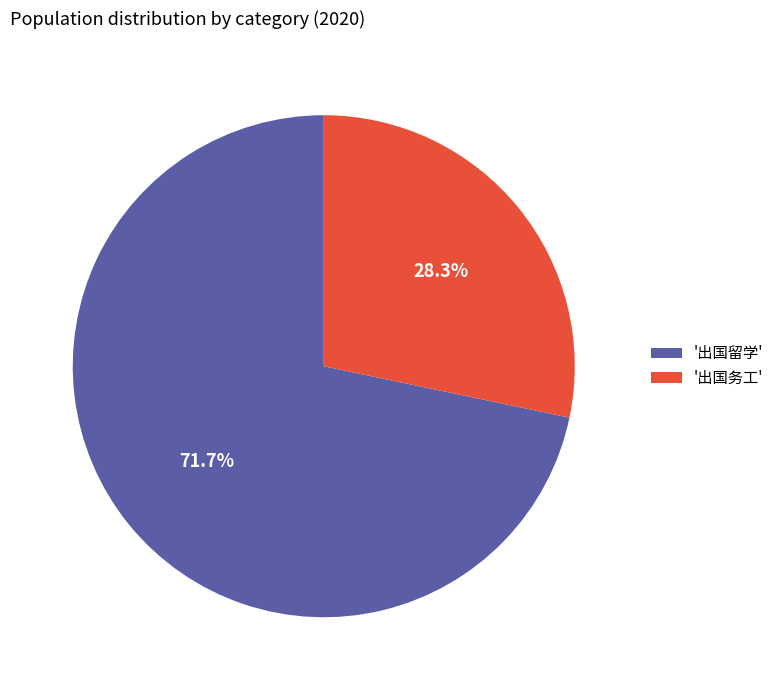

What is the ratio of the value at '出国留学' to the value at '出国务工'?

2.5